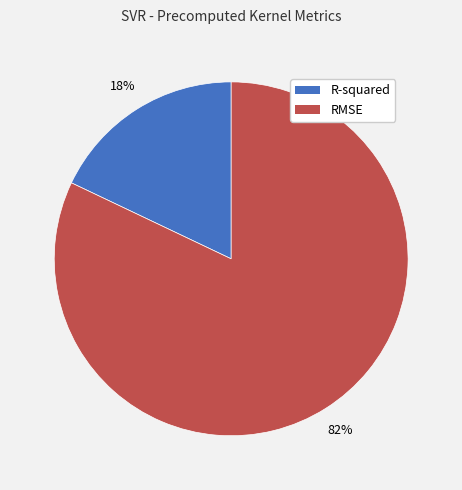

To the nearest percent, what is the difference between the largest and smallest slice percentages?

64%